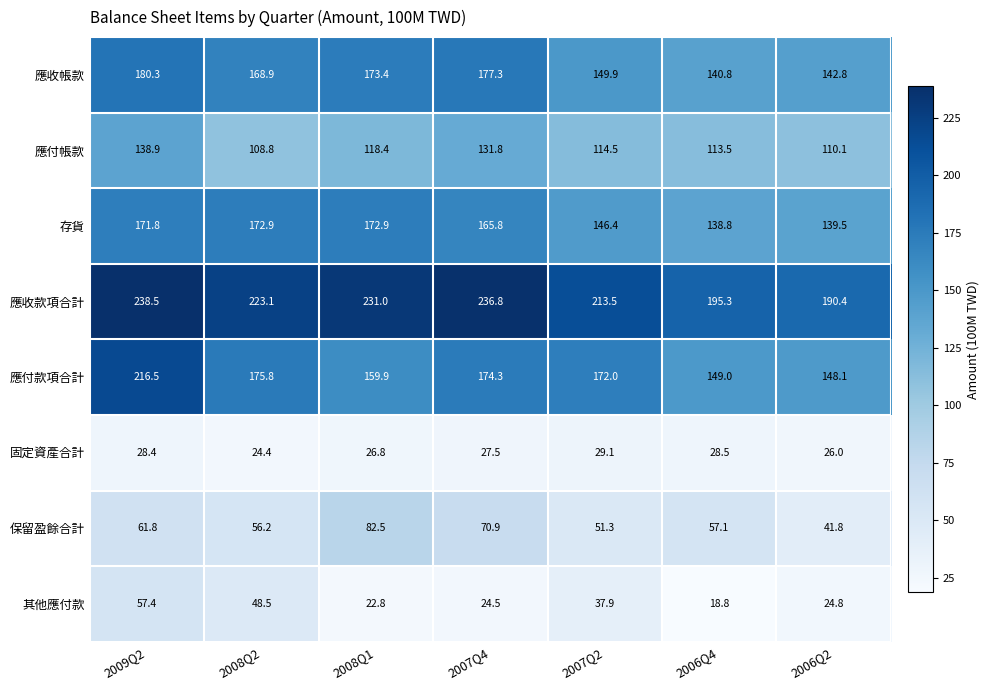

True or false: 存貨 has a value of 92.0 at 2008Q2.

False